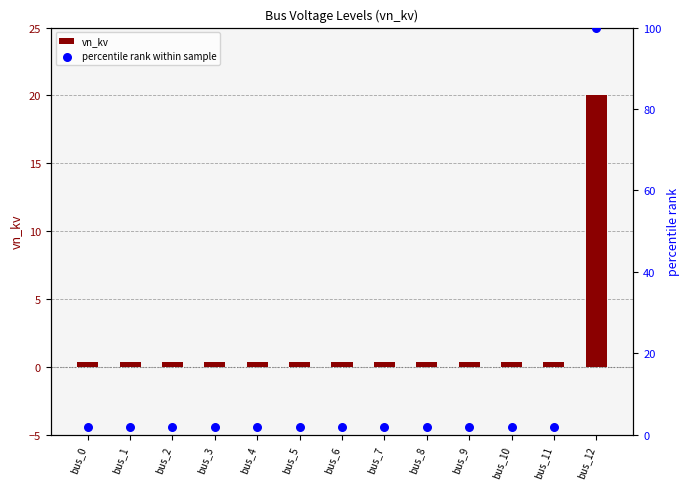

At which category is the sum across all series the highest?

bus_12